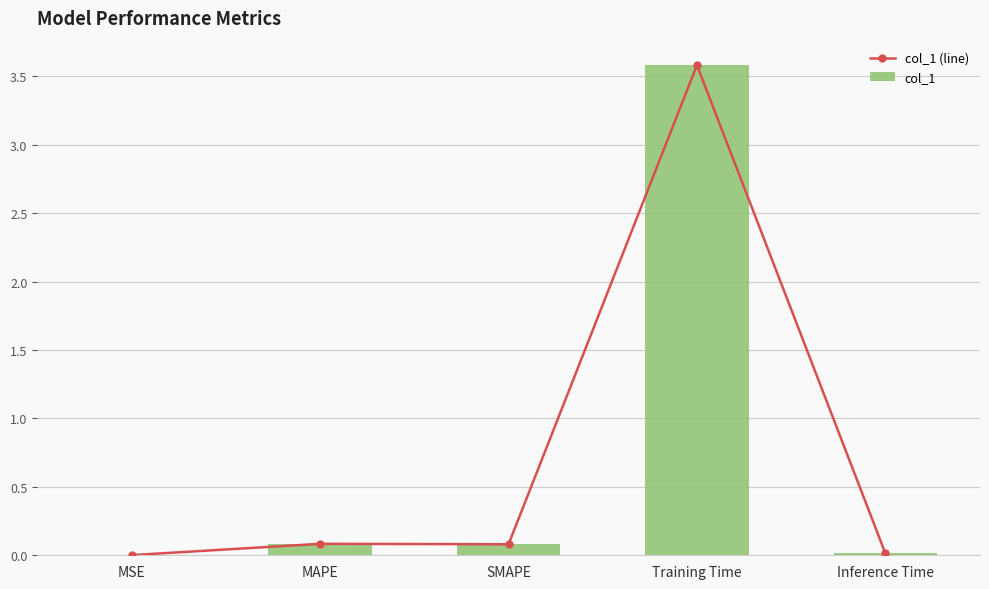

Which series has the largest total across all categories?

col_1 (line)